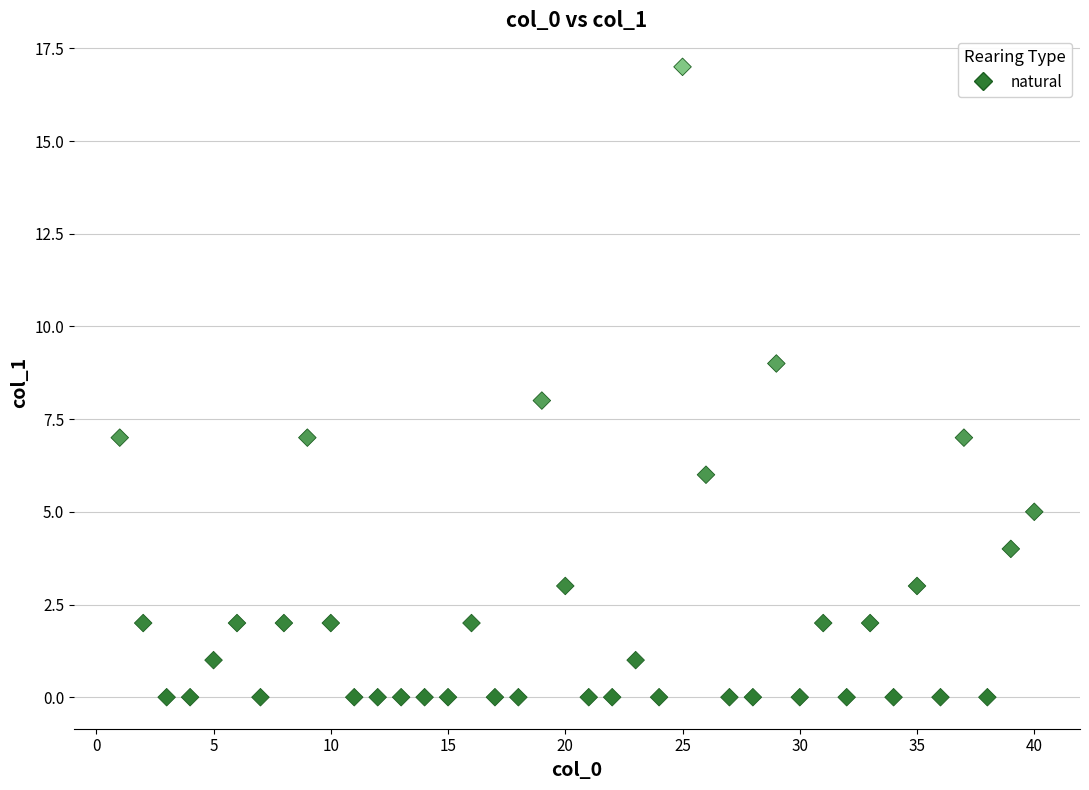

What is the range of Y values (max minus min)?

17